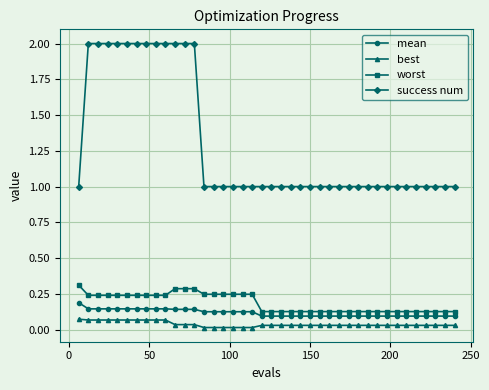

What are all the series names shown in the legend?

mean, best, worst, success num